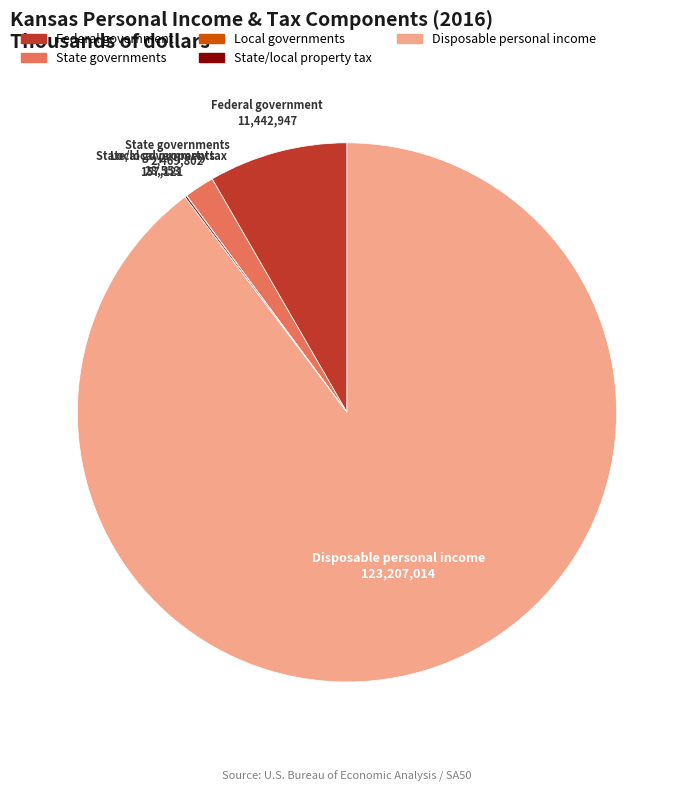

Is there any slice that represents more than half of the pie?

Yes